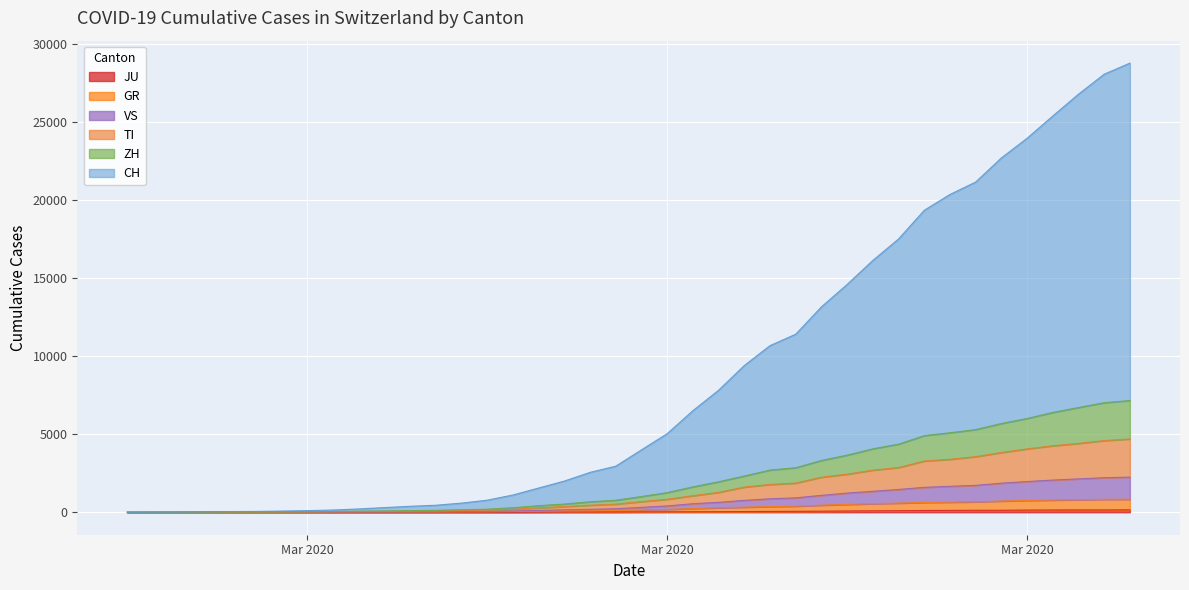

True or false: ZH has more than 1 interior local peaks.

False